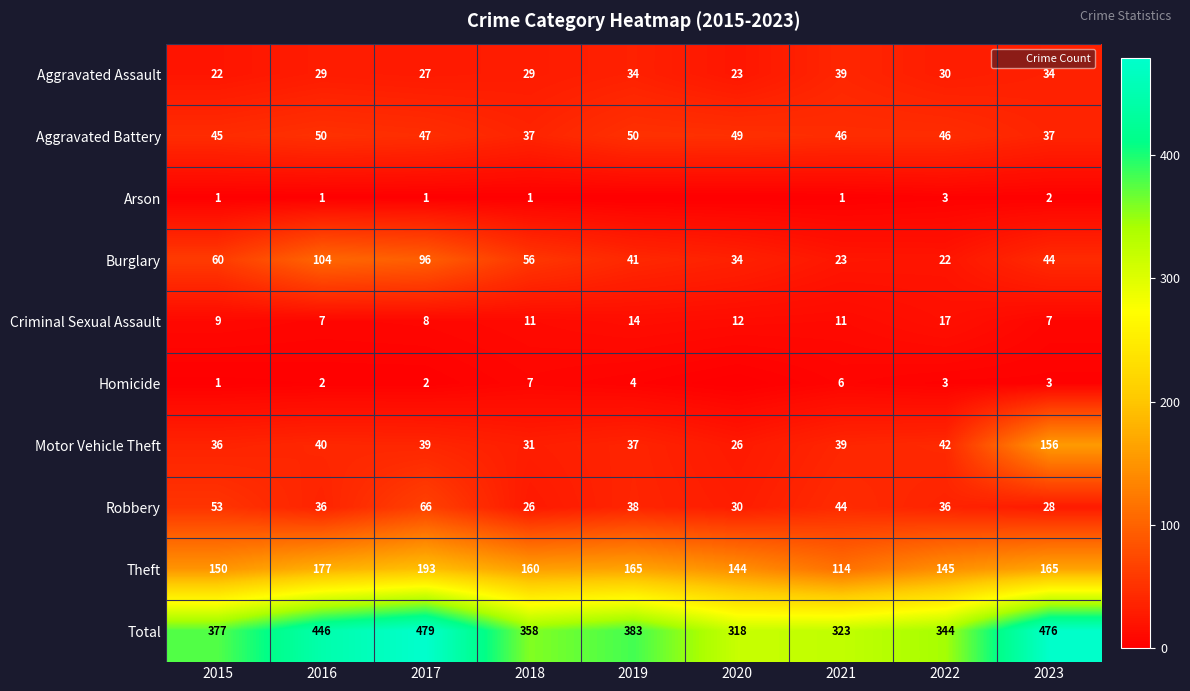

Which series has the widest spread of values?

Total